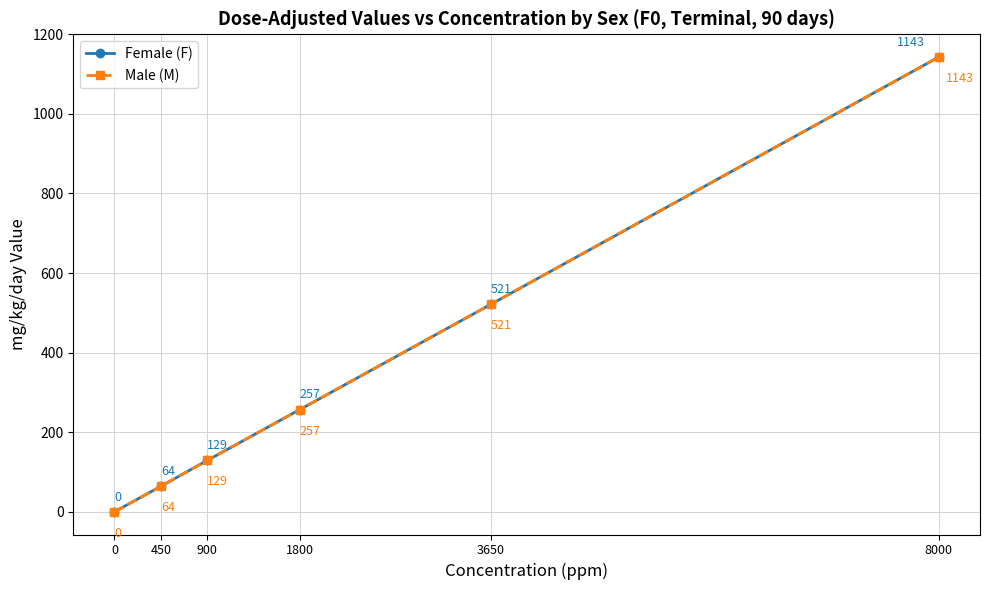

Is it true that Female (F) equals 482 at 0?

False